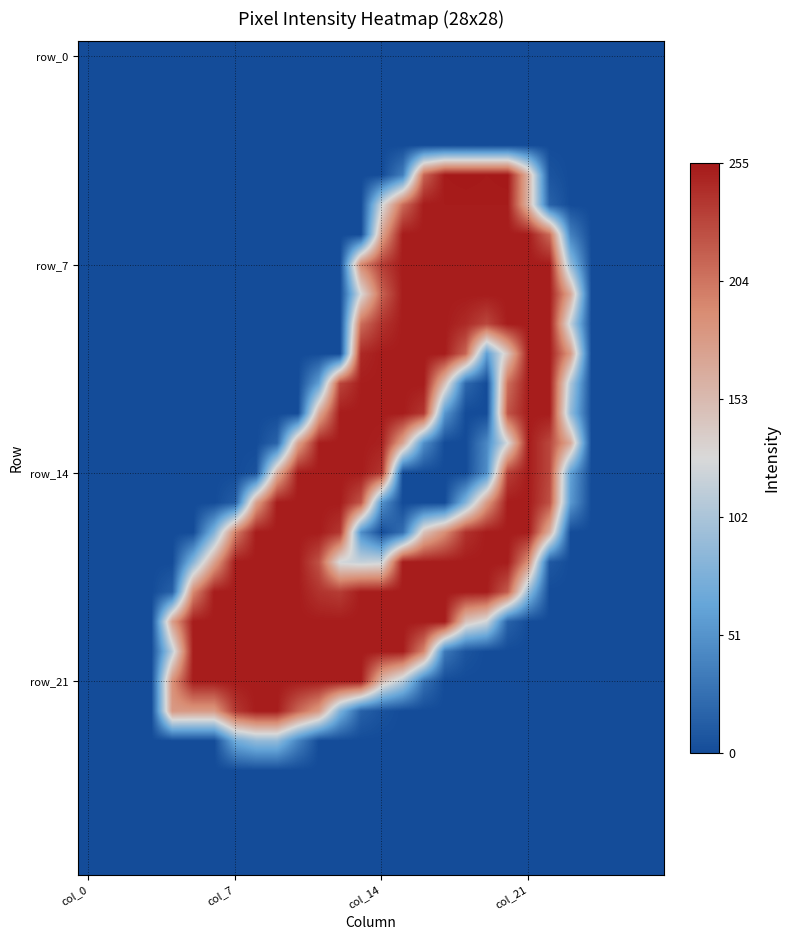

Which category has the lowest value across all series?

col_0